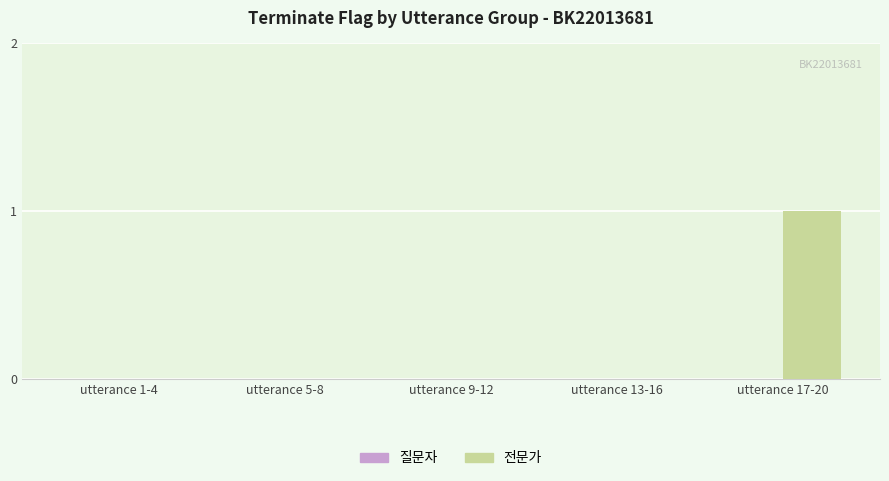

Is it true that the value at utterance 1-4 is 0?

True